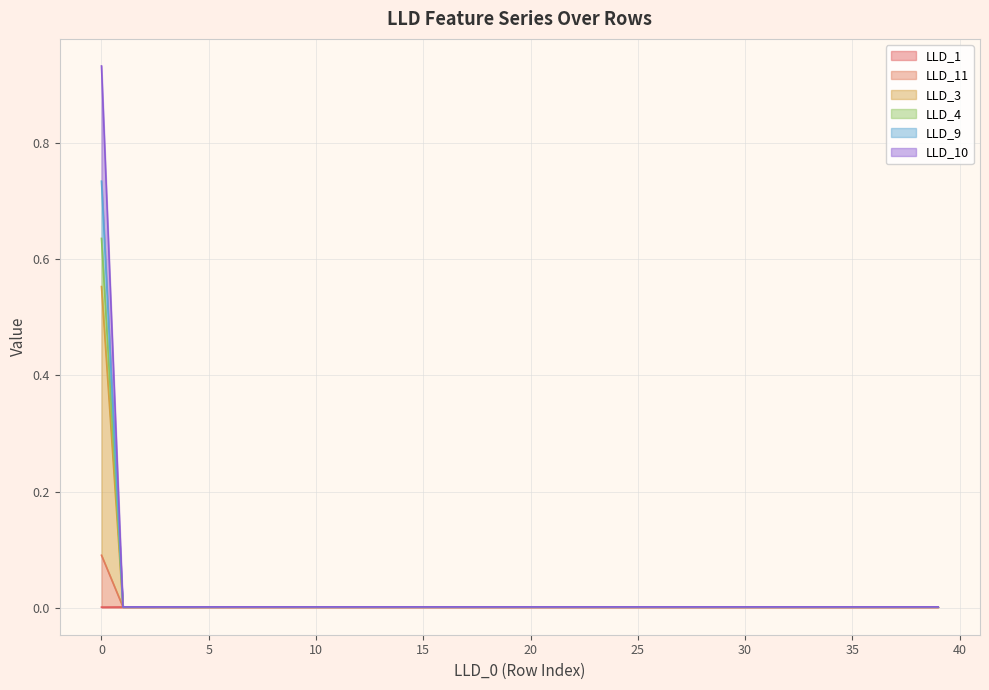

Does the chart have visible grid lines?

Yes